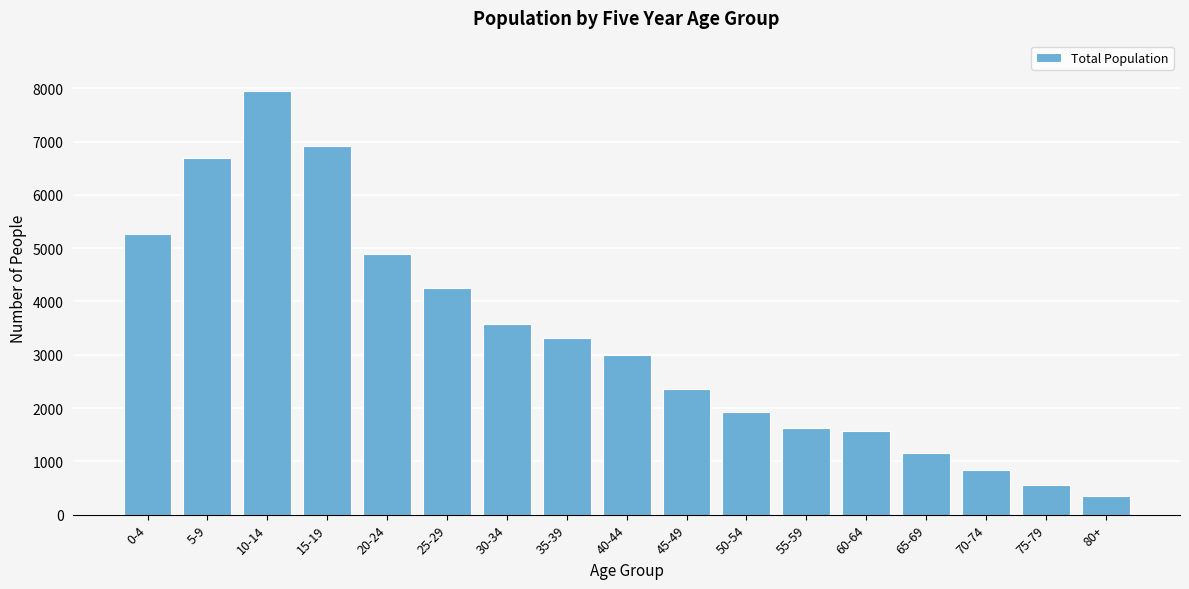

Reading left to right, what are all the values shown in this chart?

5259	6690	7941	6914	4888	4251	3571	3309	2995	2360	1926	1631	1574	1150	830	550	350